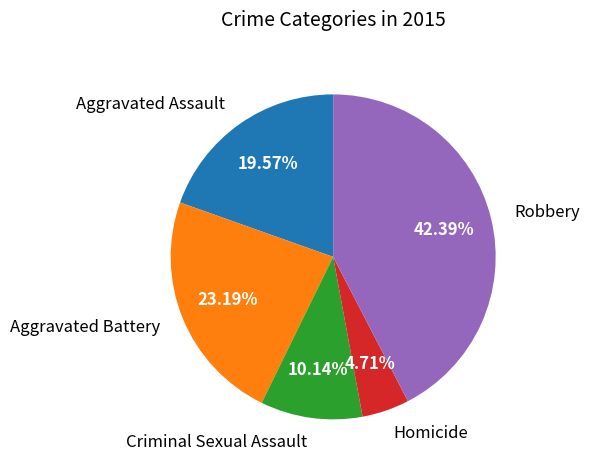

To the nearest percent, what percentage of the pie is Aggravated Battery?

23%